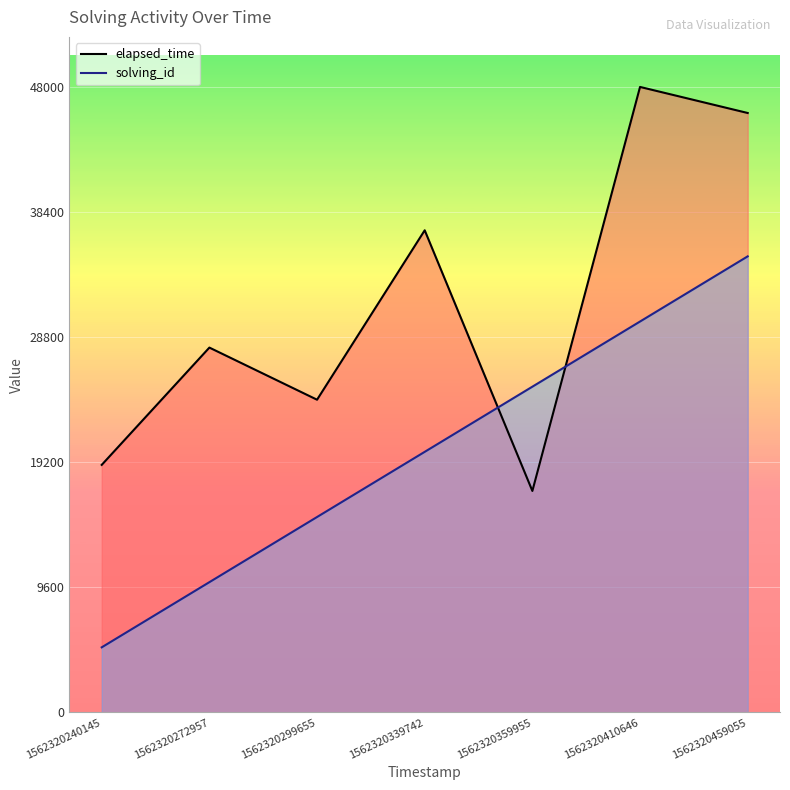

Count the number of categories in the chart.

7